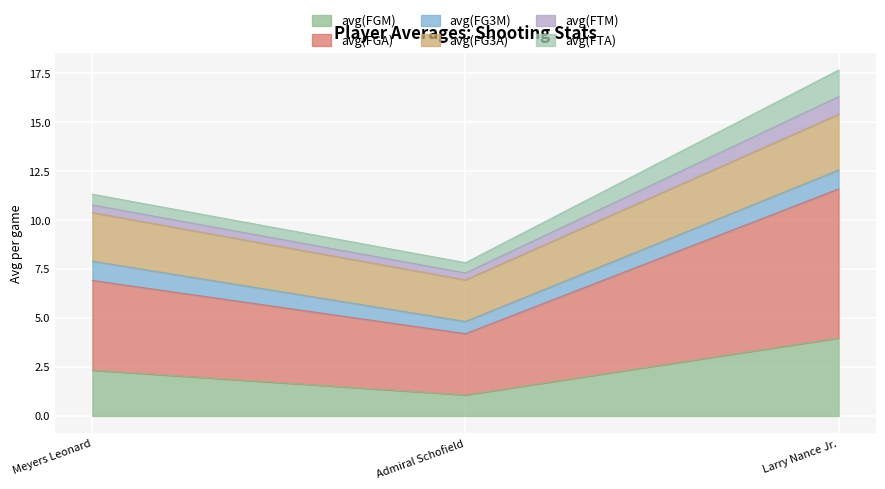

The value of avg(FGA) at Admiral Schofield is 13.7. True or false?

False